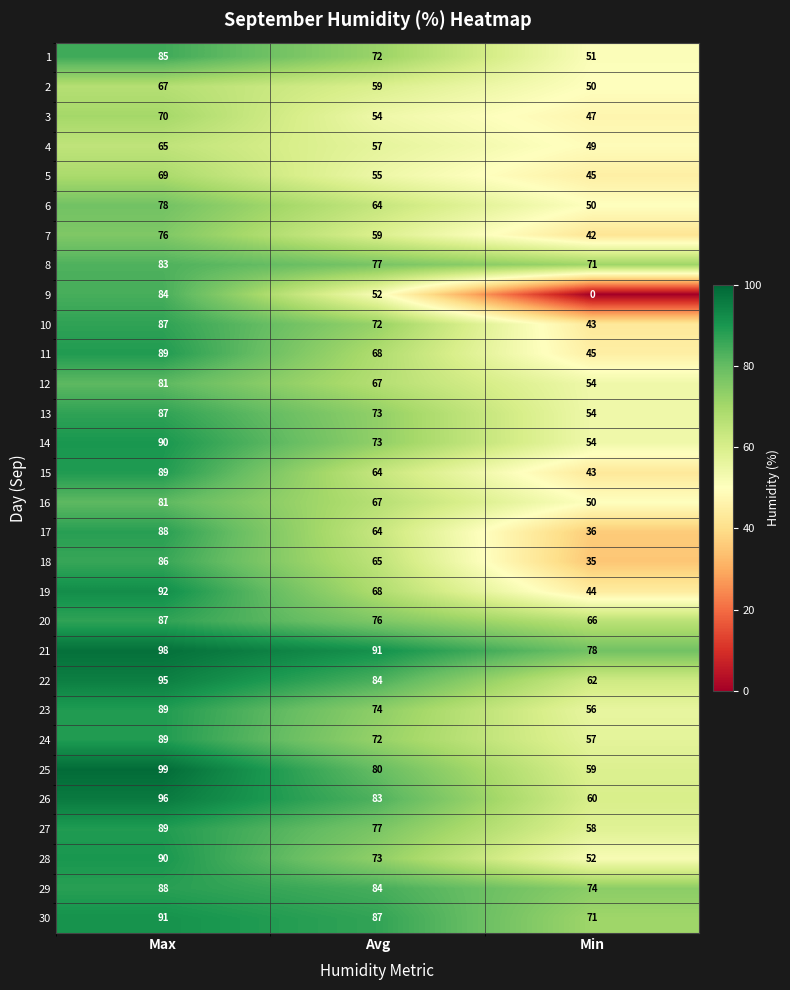

Which category has the highest value across all series?

Max